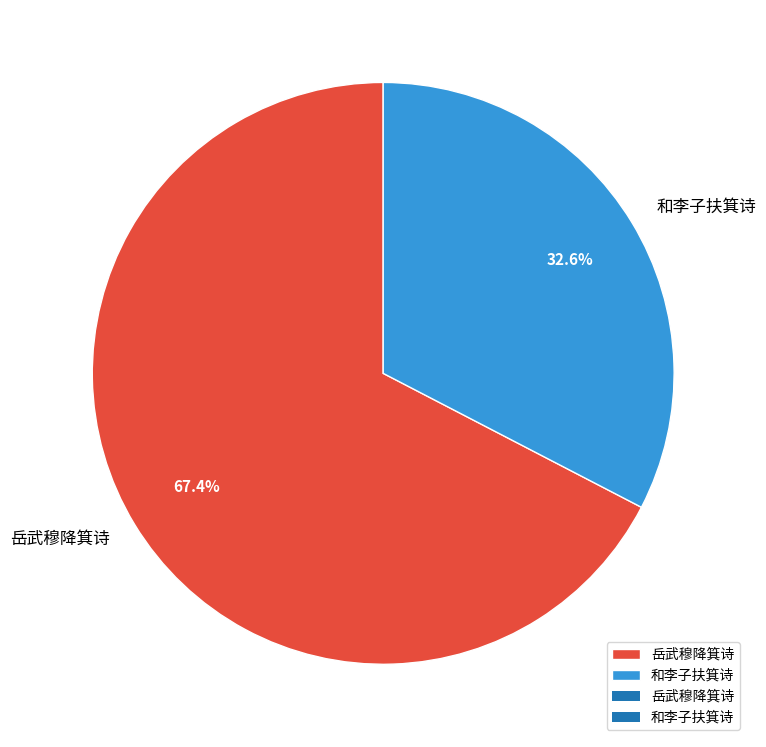

Is it true that 和李子扶箕诗 is 21% of the pie?

False